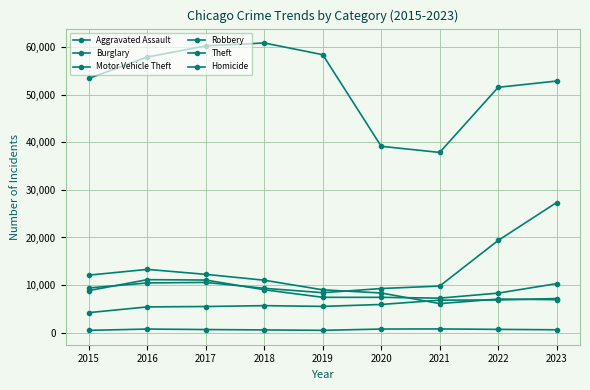

How many series are shown in this chart?

6